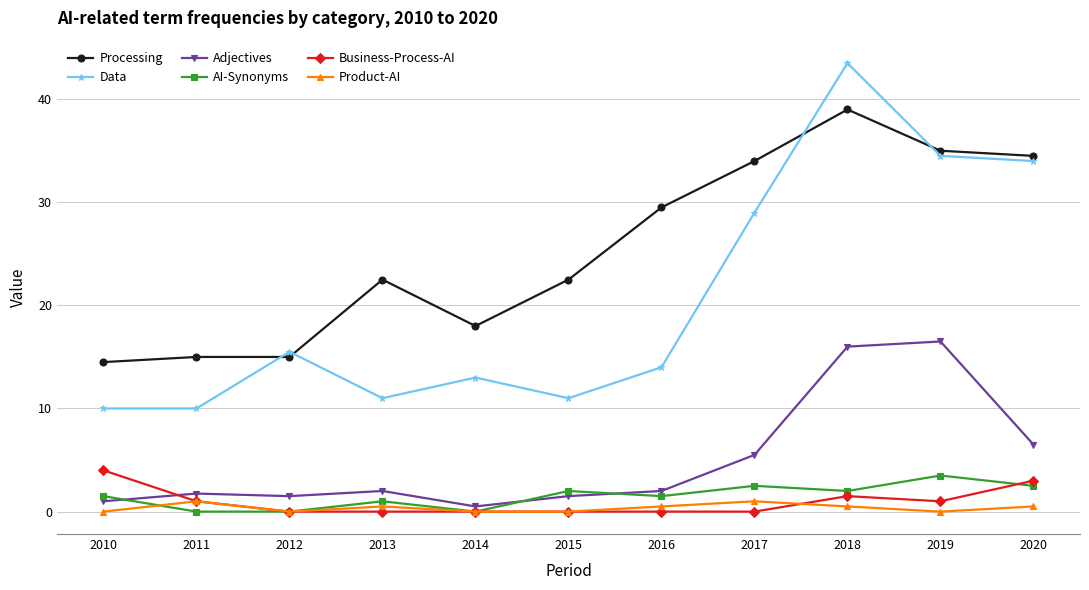

True or false: Data has more than 0 points higher than both neighbors.

True